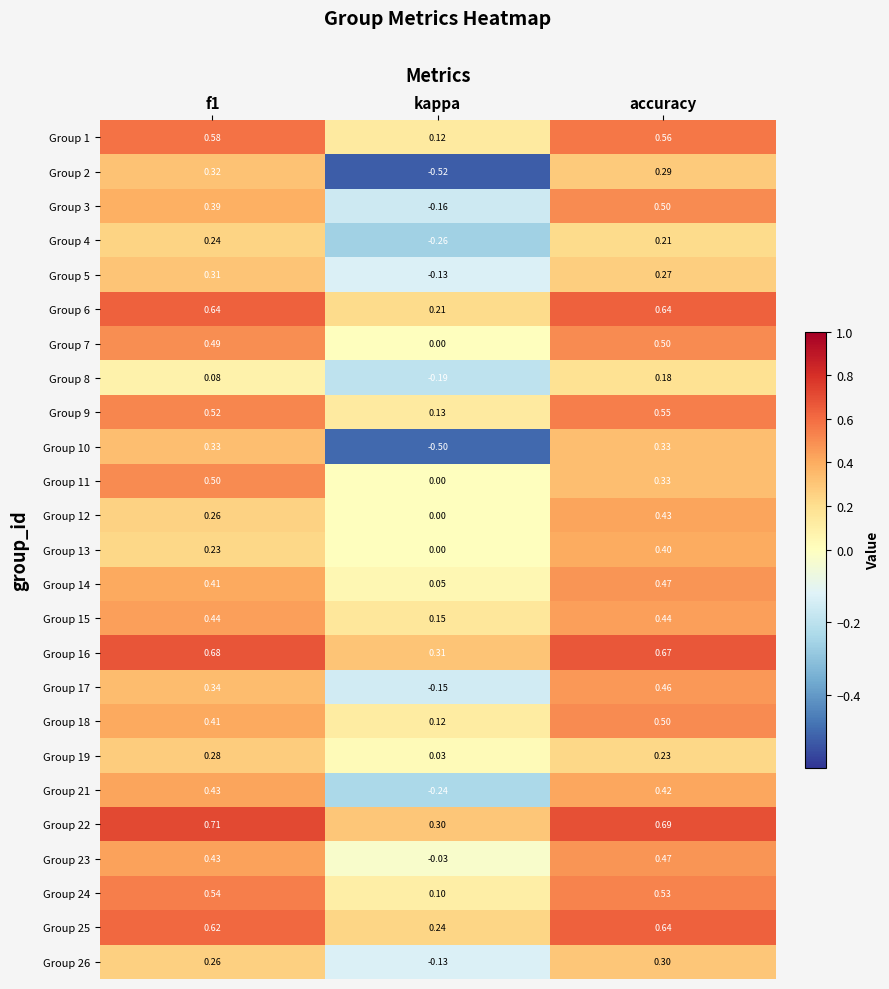

Which category has the lowest value in the Group 16 series?

kappa